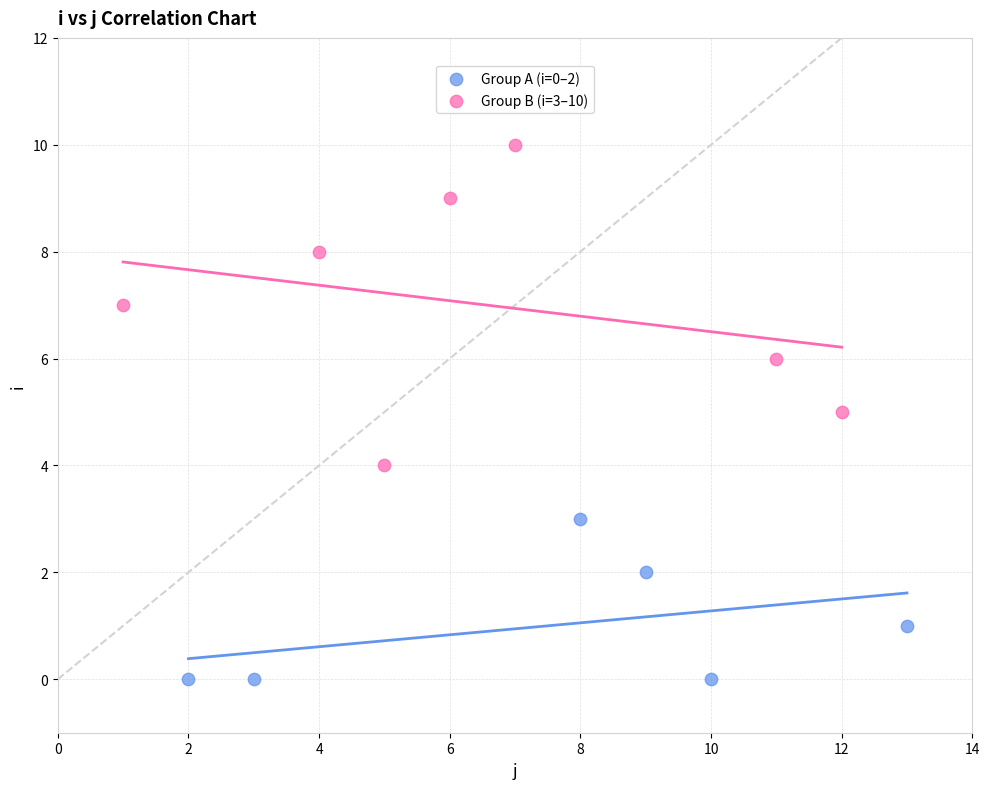

Which series has the largest Y range (max minus min)?

Group B (i=3–10)